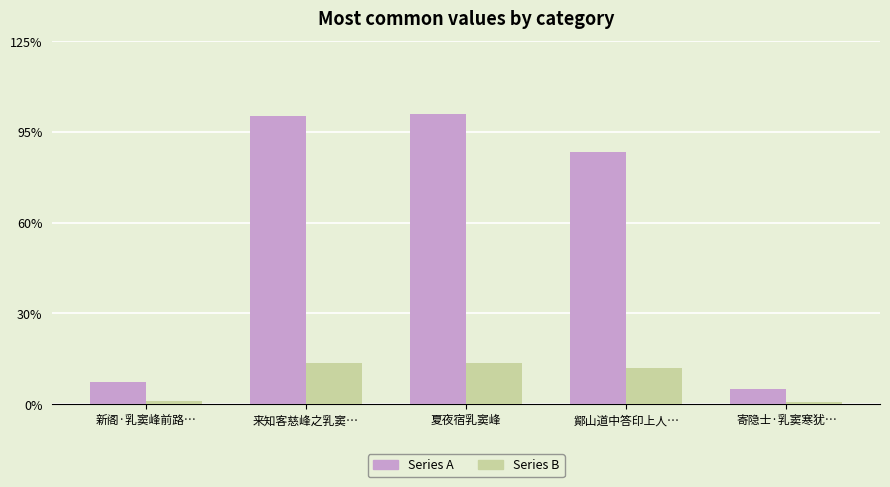

What is the difference between the maximum and minimum values in the Series A series?

933389.8